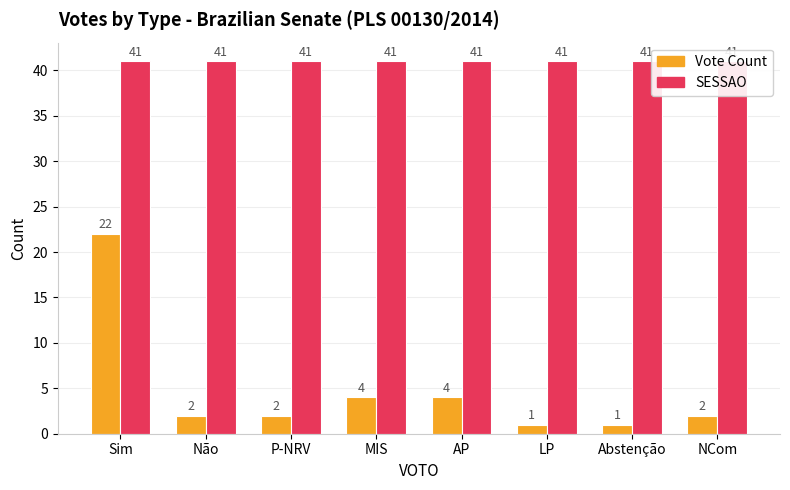

What is the minimum value for SESSAO?

41